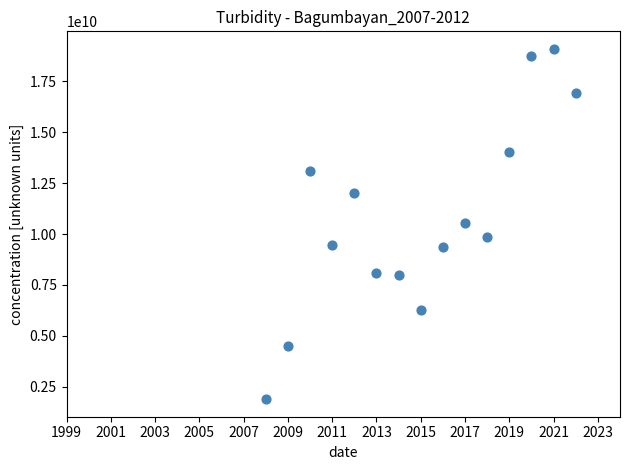

What is the range of Y values (max minus min)?

17219333390.0